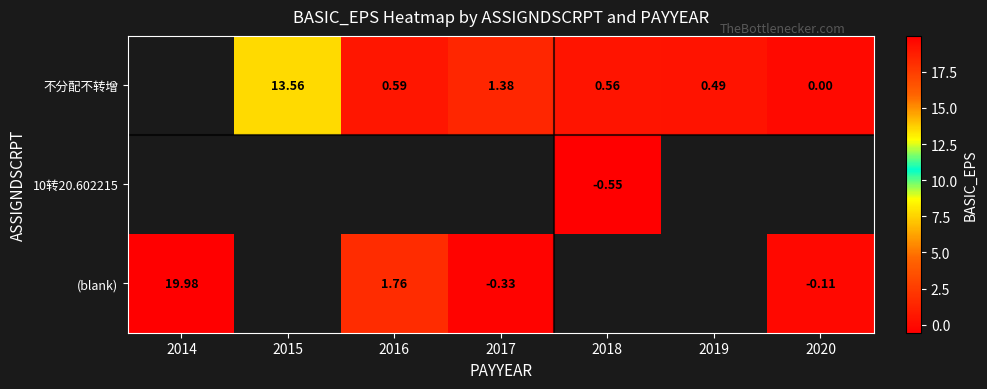

At which category does the chart reach its peak across all series?

2014